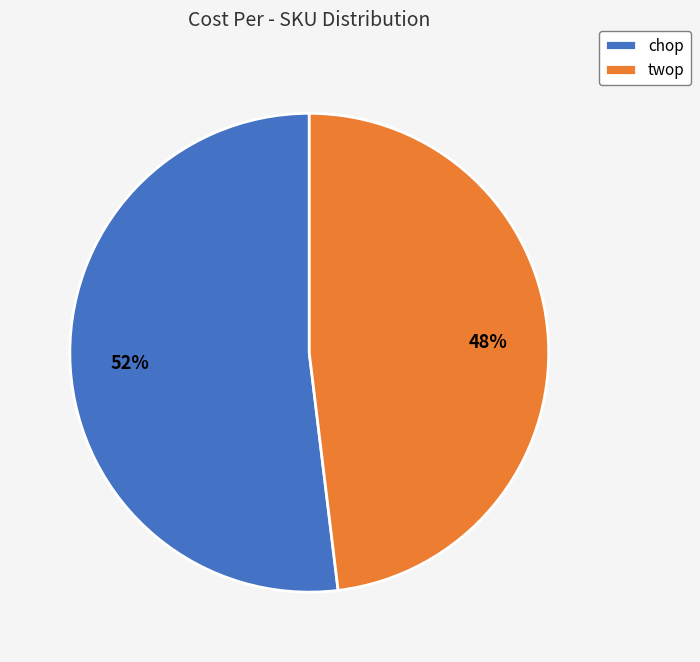

Is the sum of twop and chop greater than half?

Yes